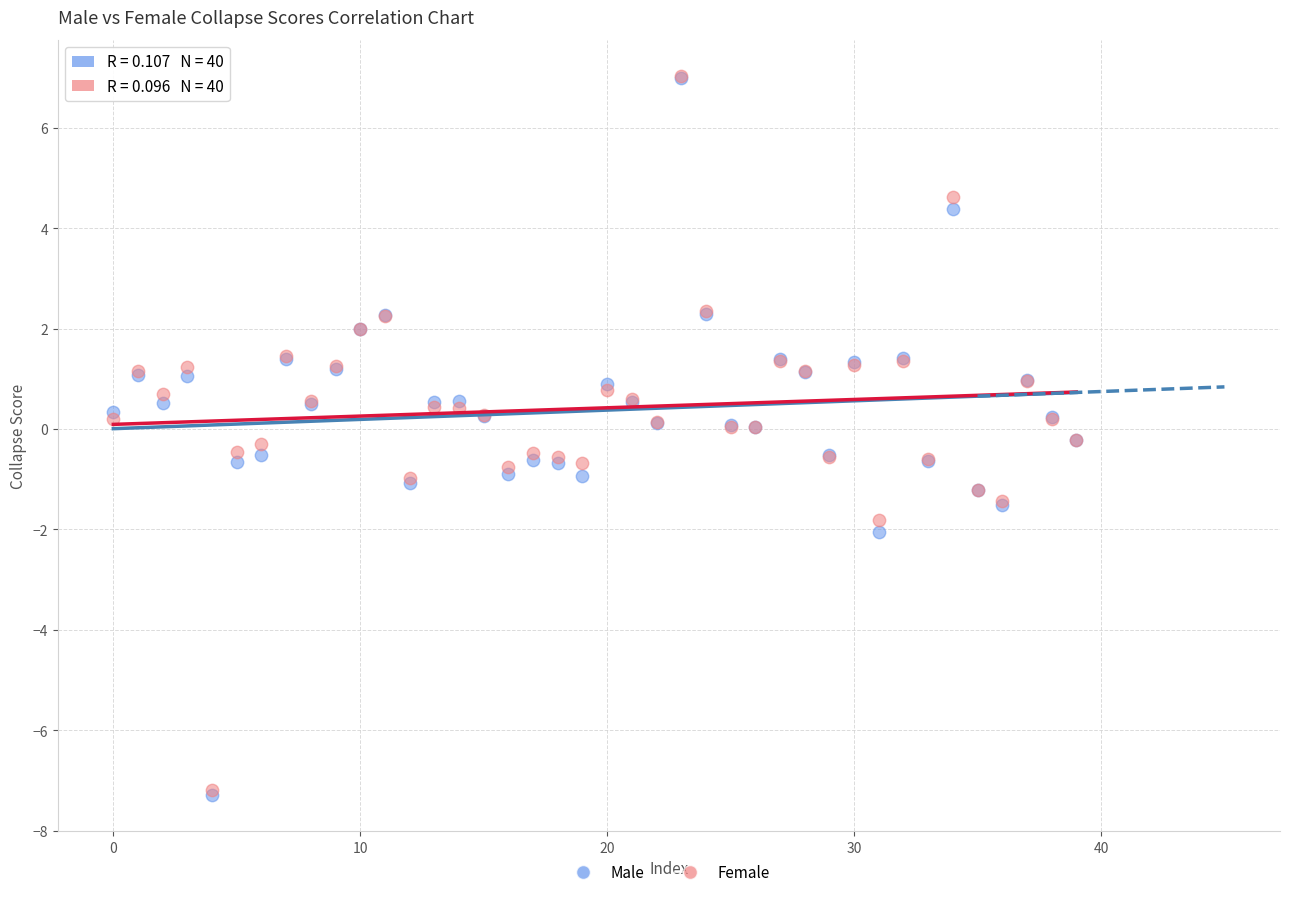

Which series has the widest spread of Y values?

Male